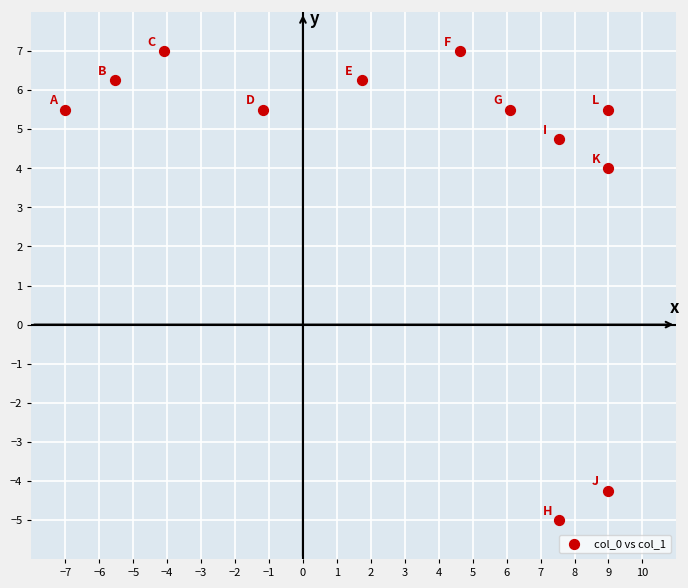

What is the average X value?

3.1